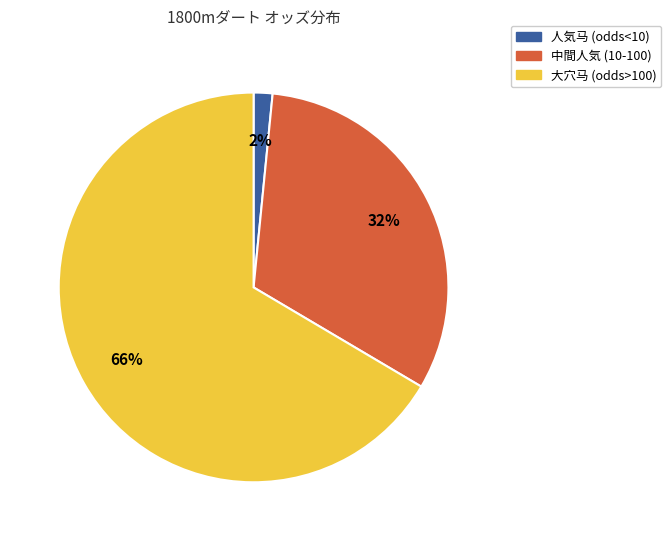

How many slices are in this pie chart?

3